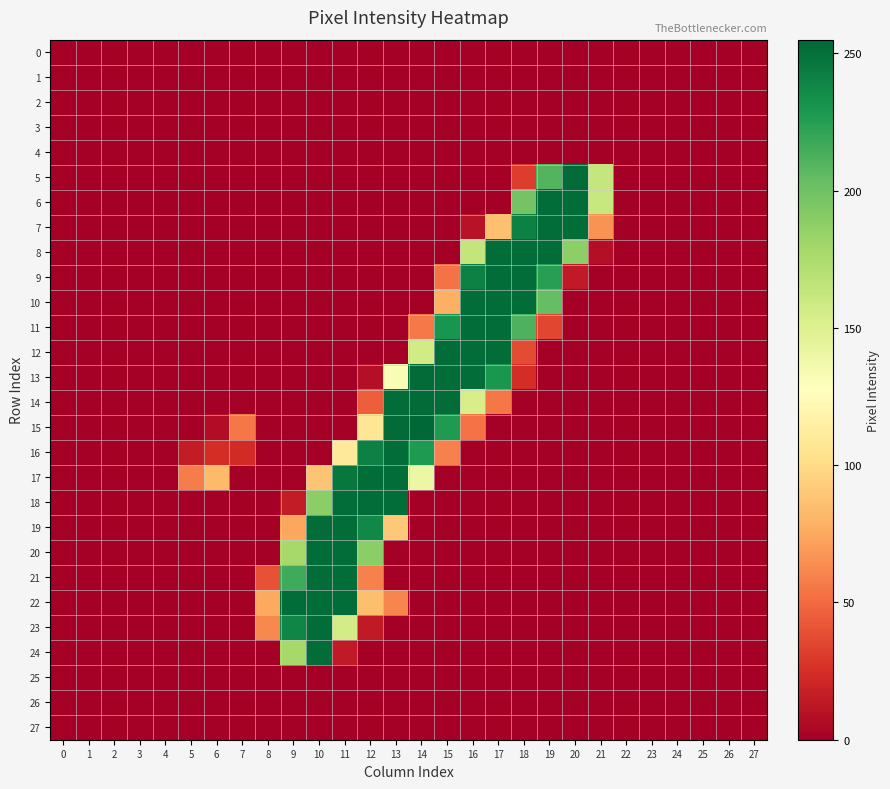

Reading left to right, transcribe all the data shown in this chart.

0: 0=0	1=0	2=0	3=0	4=0	5=0	6=0	7=0	8=0	9=0	10=0	11=0	12=0	13=0	14=0	15=0	16=0	17=0	18=0	19=0	20=0	21=0	22=0	23=0	24=0	25=0	26=0	27=0
1: 0=0	1=0	2=0	3=0	4=0	5=0	6=0	7=0	8=0	9=0	10=0	11=0	12=0	13=0	14=0	15=0	16=0	17=0	18=0	19=0	20=0	21=0	22=0	23=0	24=0	25=0	26=0	27=0
2: 0=0	1=0	2=0	3=0	4=0	5=0	6=0	7=0	8=0	9=0	10=0	11=0	12=0	13=0	14=0	15=0	16=0	17=0	18=0	19=0	20=0	21=0	22=0	23=0	24=0	25=0	26=0	27=0
3: 0=0	1=0	2=0	3=0	4=0	5=0	6=0	7=0	8=0	9=0	10=0	11=0	12=0	13=0	14=0	15=0	16=0	17=0	18=0	19=0	20=0	21=0	22=0	23=0	24=0	25=0	26=0	27=0
4: 0=0	1=0	2=0	3=0	4=0	5=0	6=0	7=0	8=0	9=0	10=0	11=0	12=0	13=0	14=0	15=0	16=0	17=0	18=0	19=0	20=0	21=0	22=0	23=0	24=0	25=0	26=0	27=0
5: 0=0	1=0	2=0	3=0	4=0	5=0	6=0	7=0	8=0	9=0	10=0	11=0	12=0	13=0	14=0	15=0	16=0	17=0	18=31	19=210	20=253	21=163	22=0	23=0	24=0	25=0	26=0	27=0
6: 0=0	1=0	2=0	3=0	4=0	5=0	6=0	7=0	8=0	9=0	10=0	11=0	12=0	13=0	14=0	15=0	16=0	17=0	18=198	19=252	20=252	21=162	22=0	23=0	24=0	25=0	26=0	27=0
7: 0=0	1=0	2=0	3=0	4=0	5=0	6=0	7=0	8=0	9=0	10=0	11=0	12=0	13=0	14=0	15=0	16=10	17=86	18=242	19=252	20=252	21=66	22=0	23=0	24=0	25=0	26=0	27=0
8: 0=0	1=0	2=0	3=0	4=0	5=0	6=0	7=0	8=0	9=0	10=0	11=0	12=0	13=0	14=0	15=0	16=164	17=252	18=252	19=252	20=188	21=8	22=0	23=0	24=0	25=0	26=0	27=0
9: 0=0	1=0	2=0	3=0	4=0	5=0	6=0	7=0	8=0	9=0	10=0	11=0	12=0	13=0	14=0	15=53	16=242	17=252	18=252	19=225	20=14	21=0	22=0	23=0	24=0	25=0	26=0	27=0
10: 0=0	1=0	2=0	3=0	4=0	5=0	6=0	7=0	8=0	9=0	10=0	11=0	12=0	13=0	14=0	15=78	16=252	17=252	18=252	19=204	20=0	21=0	22=0	23=0	24=0	25=0	26=0	27=0
11: 0=0	1=0	2=0	3=0	4=0	5=0	6=0	7=0	8=0	9=0	10=0	11=0	12=0	13=0	14=56	15=231	16=252	17=252	18=212	19=35	20=0	21=0	22=0	23=0	24=0	25=0	26=0	27=0
12: 0=0	1=0	2=0	3=0	4=0	5=0	6=0	7=0	8=0	9=0	10=0	11=0	12=0	13=0	14=157	15=252	16=252	17=252	18=37	19=0	20=0	21=0	22=0	23=0	24=0	25=0	26=0	27=0
13: 0=0	1=0	2=0	3=0	4=0	5=0	6=0	7=0	8=0	9=0	10=0	11=0	12=8	13=132	14=253	15=252	16=252	17=230	18=24	19=0	20=0	21=0	22=0	23=0	24=0	25=0	26=0	27=0
14: 0=0	1=0	2=0	3=0	4=0	5=0	6=0	7=0	8=0	9=0	10=0	11=0	12=45	13=252	14=253	15=252	16=154	17=55	18=0	19=0	20=0	21=0	22=0	23=0	24=0	25=0	26=0	27=0
15: 0=0	1=0	2=0	3=0	4=0	5=0	6=7	7=55	8=0	9=0	10=0	11=0	12=107	13=253	14=255	15=228	16=53	17=0	18=0	19=0	20=0	21=0	22=0	23=0	24=0	25=0	26=0	27=0
16: 0=0	1=0	2=0	3=0	4=0	5=15	6=24	7=23	8=0	9=0	10=0	11=110	12=242	13=252	14=228	15=59	16=0	17=0	18=0	19=0	20=0	21=0	22=0	23=0	24=0	25=0	26=0	27=0
17: 0=0	1=0	2=0	3=0	4=0	5=57	6=83	7=0	8=0	9=0	10=88	11=247	12=252	13=252	14=140	15=0	16=0	17=0	18=0	19=0	20=0	21=0	22=0	23=0	24=0	25=0	26=0	27=0
18: 0=0	1=0	2=0	3=0	4=0	5=0	6=0	7=0	8=0	9=15	10=189	11=252	12=252	13=252	14=0	15=0	16=0	17=0	18=0	19=0	20=0	21=0	22=0	23=0	24=0	25=0	26=0	27=0
19: 0=0	1=0	2=0	3=0	4=0	5=0	6=0	7=0	8=0	9=74	10=252	11=252	12=238	13=90	14=0	15=0	16=0	17=0	18=0	19=0	20=0	21=0	22=0	23=0	24=0	25=0	26=0	27=0
20: 0=0	1=0	2=0	3=0	4=0	5=0	6=0	7=0	8=0	9=178	10=252	11=252	12=189	13=0	14=0	15=0	16=0	17=0	18=0	19=0	20=0	21=0	22=0	23=0	24=0	25=0	26=0	27=0
21: 0=0	1=0	2=0	3=0	4=0	5=0	6=0	7=0	8=40	9=217	10=252	11=252	12=59	13=0	14=0	15=0	16=0	17=0	18=0	19=0	20=0	21=0	22=0	23=0	24=0	25=0	26=0	27=0
22: 0=0	1=0	2=0	3=0	4=0	5=0	6=0	7=0	8=75	9=252	10=252	11=252	12=85	13=61	14=0	15=0	16=0	17=0	18=0	19=0	20=0	21=0	22=0	23=0	24=0	25=0	26=0	27=0
23: 0=0	1=0	2=0	3=0	4=0	5=0	6=0	7=0	8=62	9=239	10=252	11=156	12=14	13=0	14=0	15=0	16=0	17=0	18=0	19=0	20=0	21=0	22=0	23=0	24=0	25=0	26=0	27=0
24: 0=0	1=0	2=0	3=0	4=0	5=0	6=0	7=0	8=0	9=178	10=252	11=14	12=0	13=0	14=0	15=0	16=0	17=0	18=0	19=0	20=0	21=0	22=0	23=0	24=0	25=0	26=0	27=0
25: 0=0	1=0	2=0	3=0	4=0	5=0	6=0	7=0	8=0	9=0	10=0	11=0	12=0	13=0	14=0	15=0	16=0	17=0	18=0	19=0	20=0	21=0	22=0	23=0	24=0	25=0	26=0	27=0
26: 0=0	1=0	2=0	3=0	4=0	5=0	6=0	7=0	8=0	9=0	10=0	11=0	12=0	13=0	14=0	15=0	16=0	17=0	18=0	19=0	20=0	21=0	22=0	23=0	24=0	25=0	26=0	27=0
27: 0=0	1=0	2=0	3=0	4=0	5=0	6=0	7=0	8=0	9=0	10=0	11=0	12=0	13=0	14=0	15=0	16=0	17=0	18=0	19=0	20=0	21=0	22=0	23=0	24=0	25=0	26=0	27=0